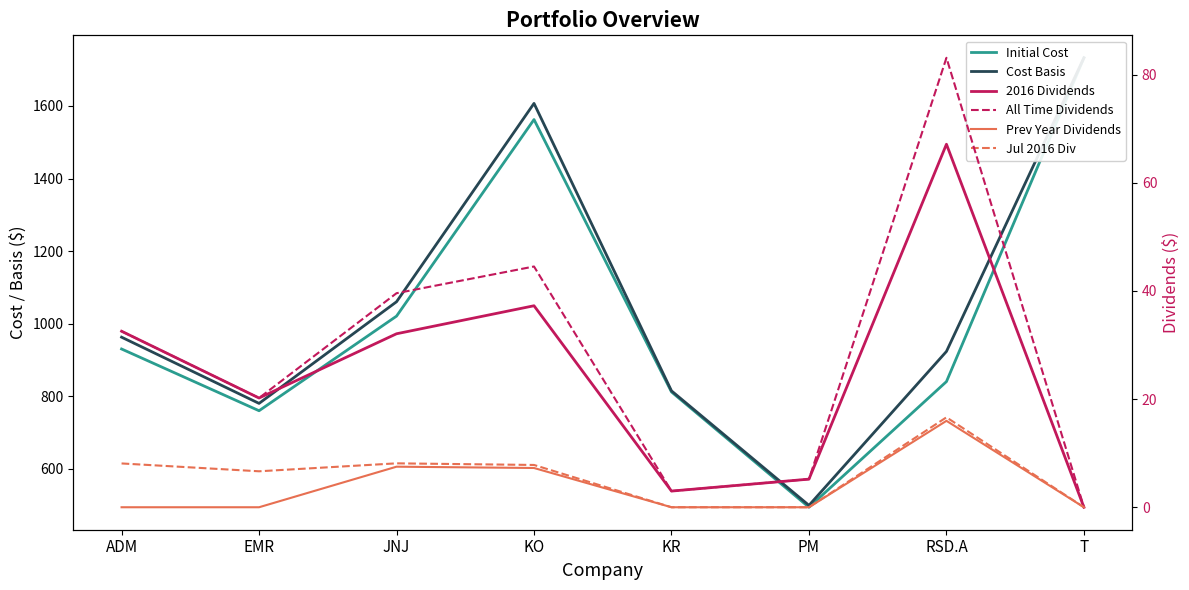

Between KO and ADM, which is larger?

KO